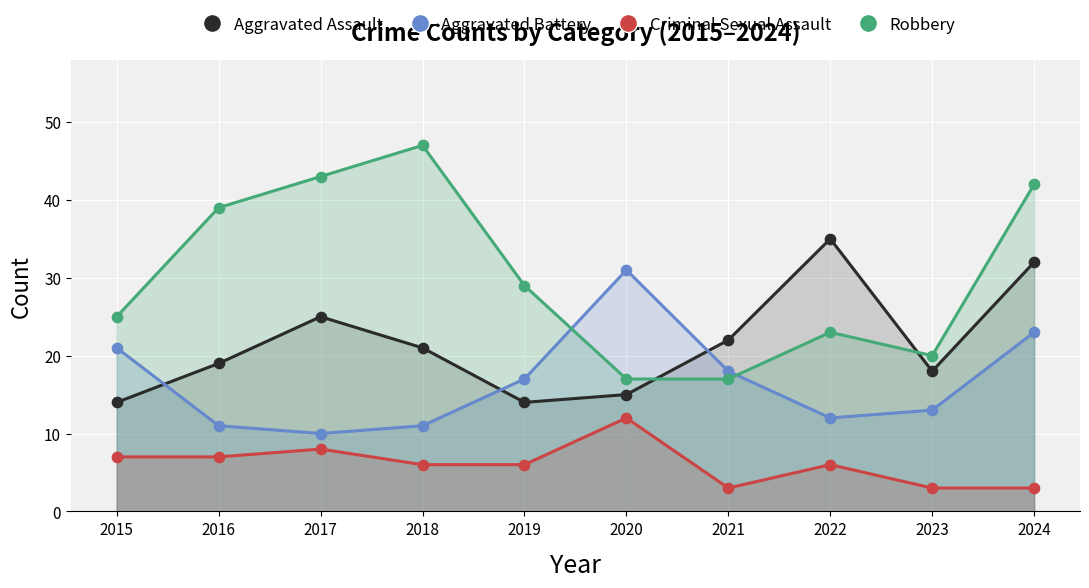

Is the value of Robbery at 2023 greater than the value of Aggravated Battery at 2024?

No